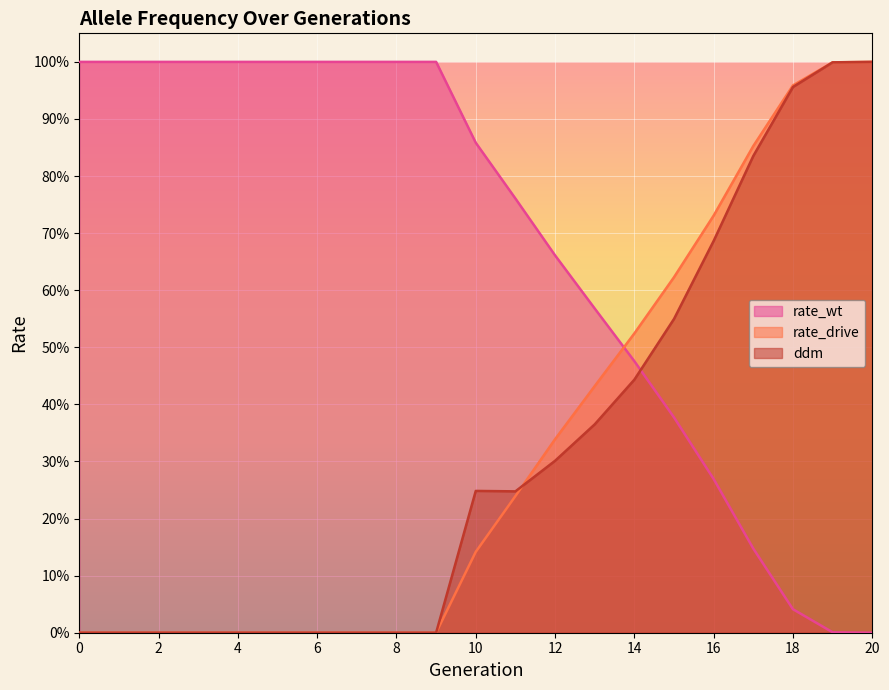

True or false: rate_drive and ddm cross at least once.

True